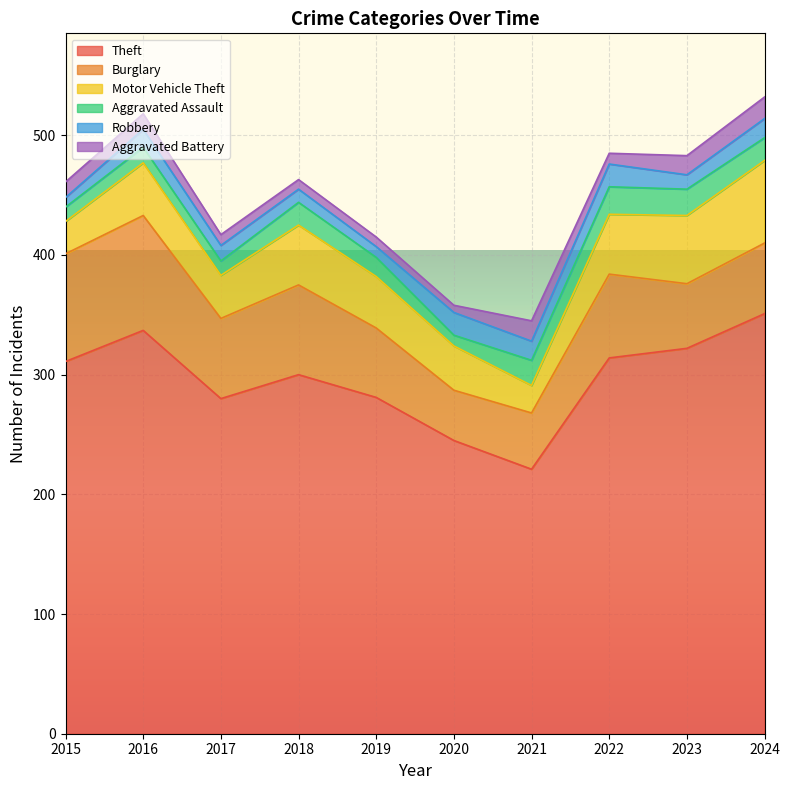

Is it true that Aggravated Assault equals 12 at 2015?

True